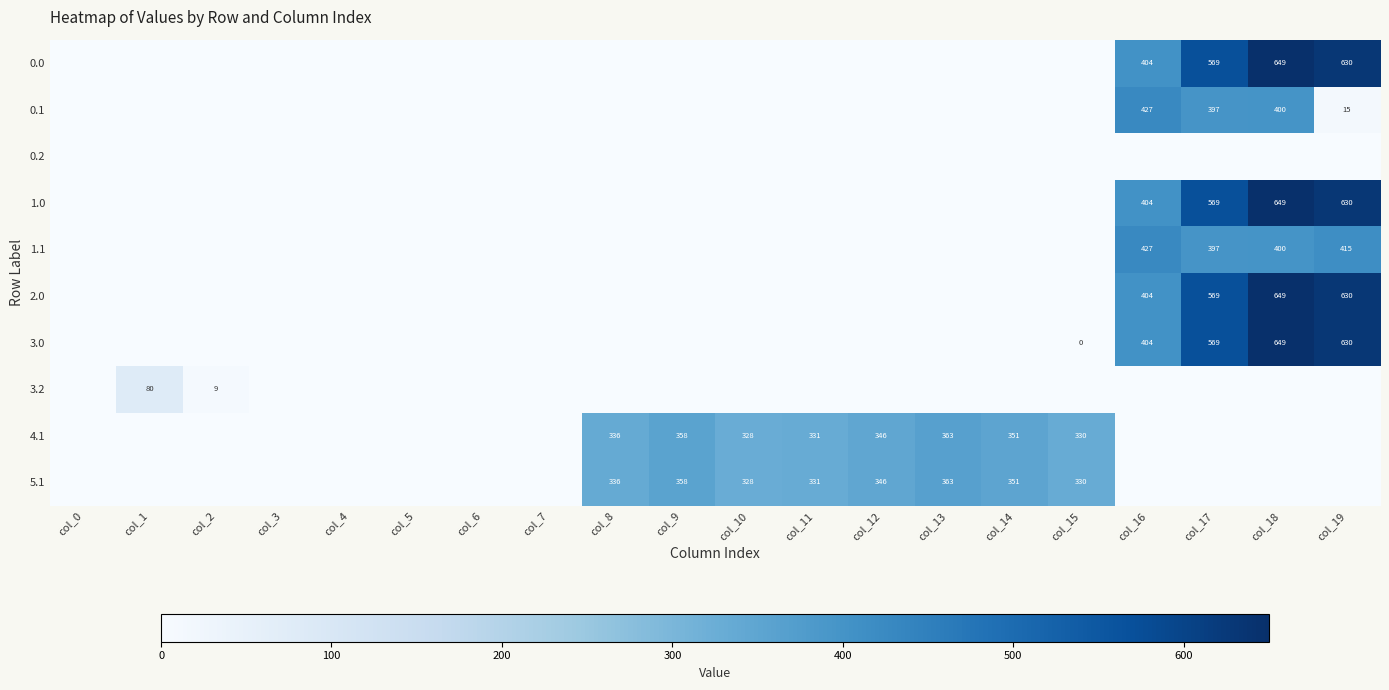

True or false: 0.0 has a value of 403.8 at col_16.

True